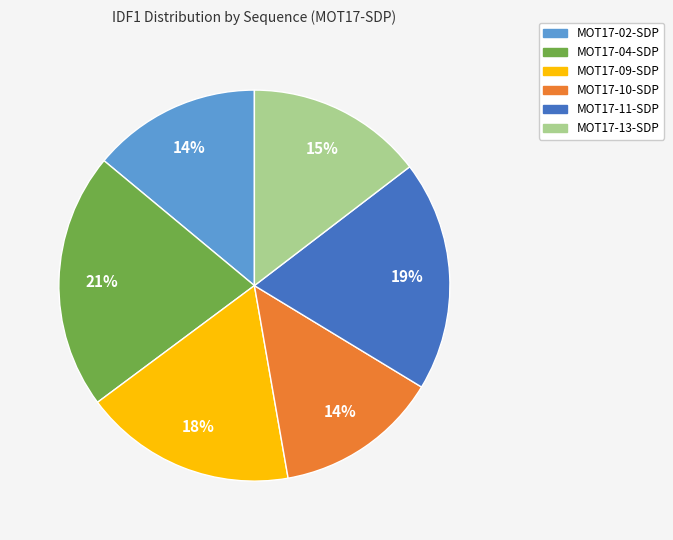

Which category has the biggest portion of the pie?

MOT17-04-SDP